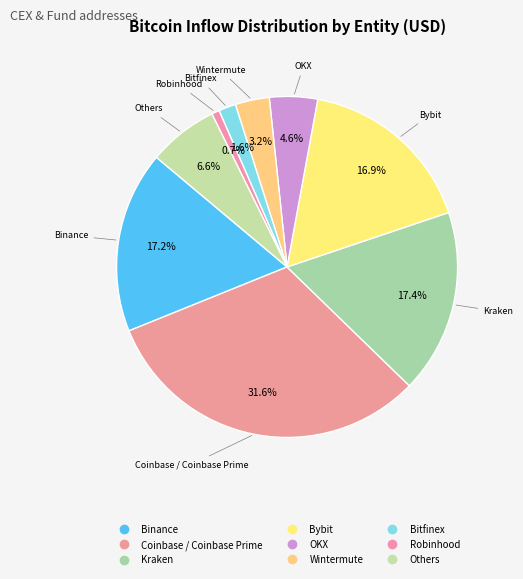

Count the number of slices in the pie.

9